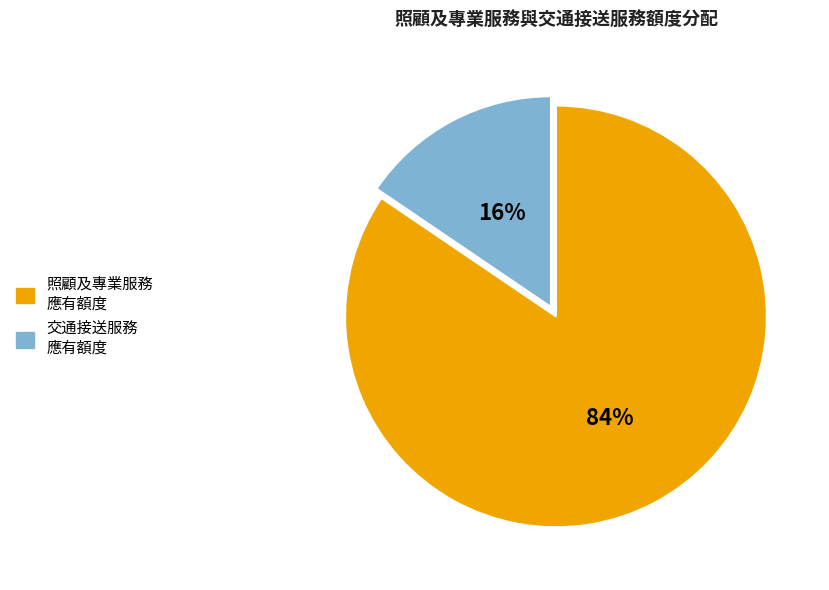

Which slice represents more than half of the pie?

照顧及專業服務 應有額度